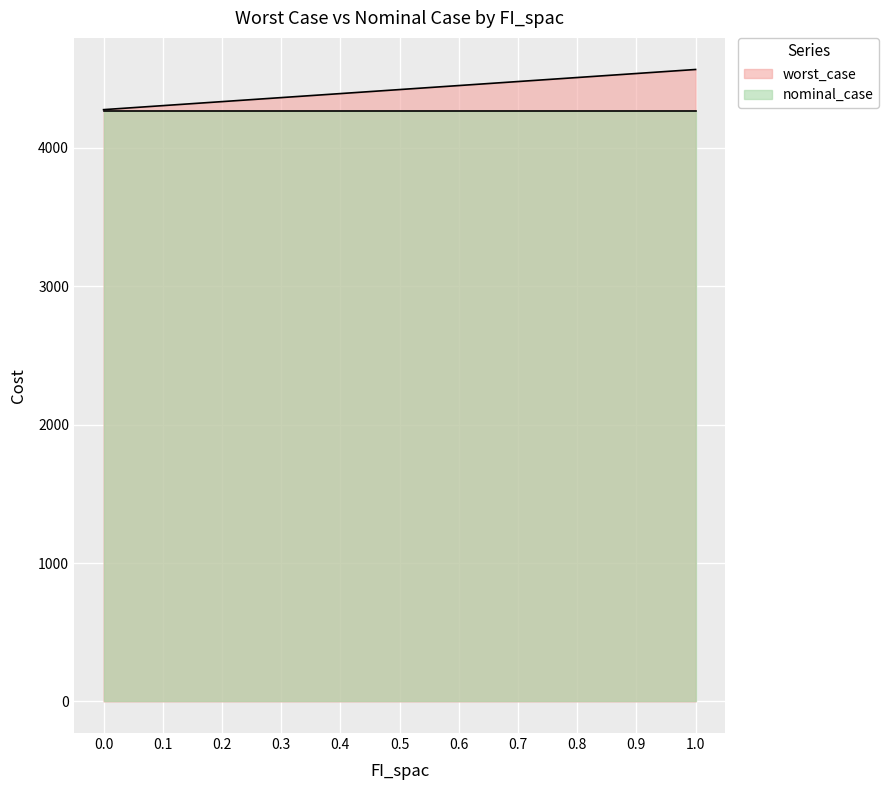

What is the ratio of the value at 0.8 to the value at 0.5?

1.0